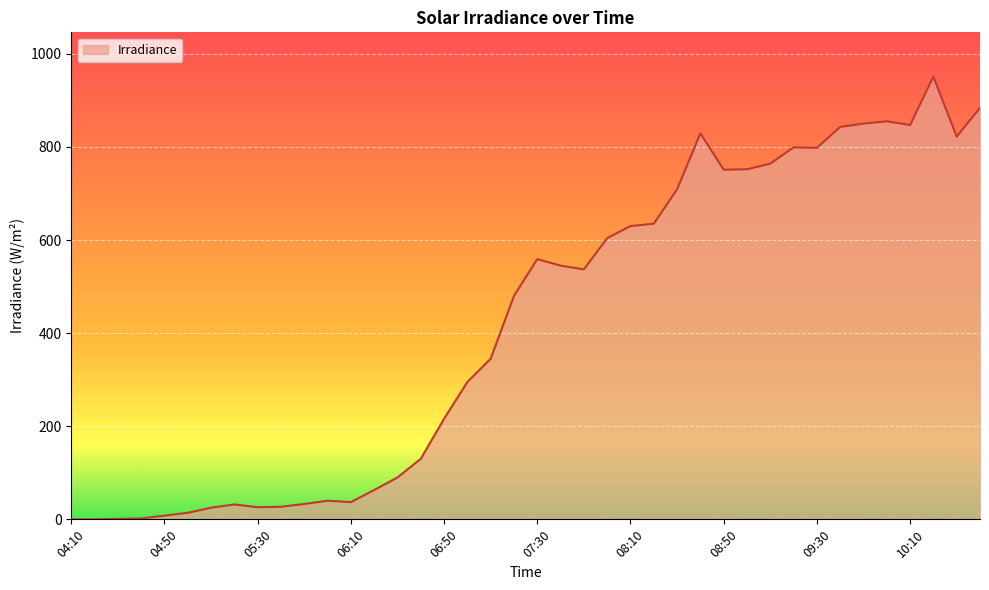

What is the difference between the maximum and minimum values?

951